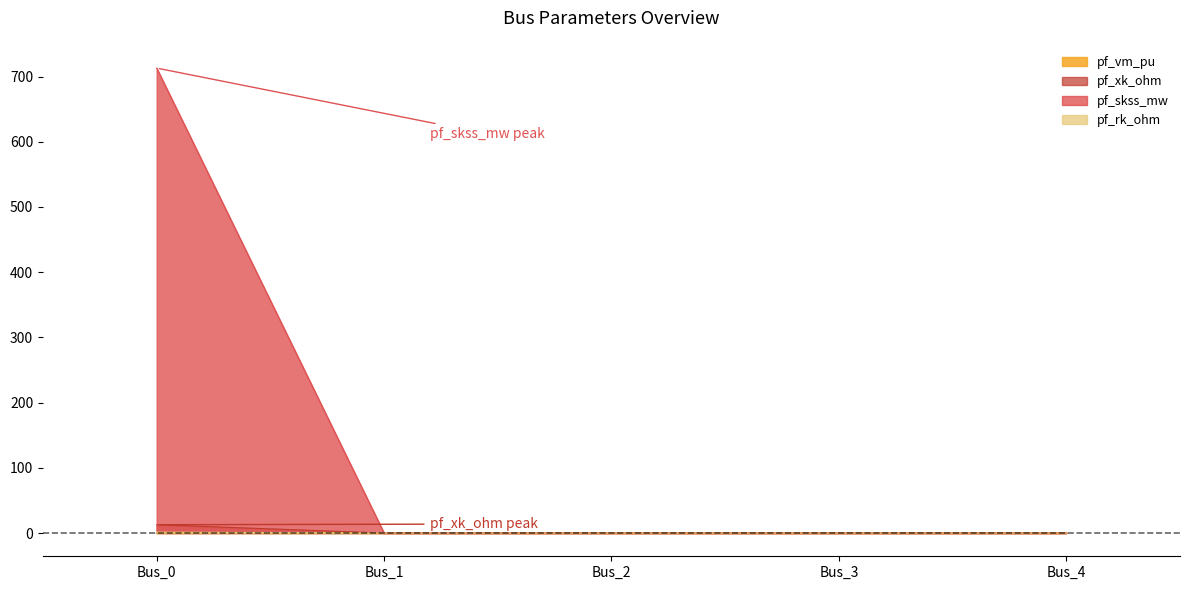

Which has a higher value, Bus_4 or Bus_2?

Bus_4